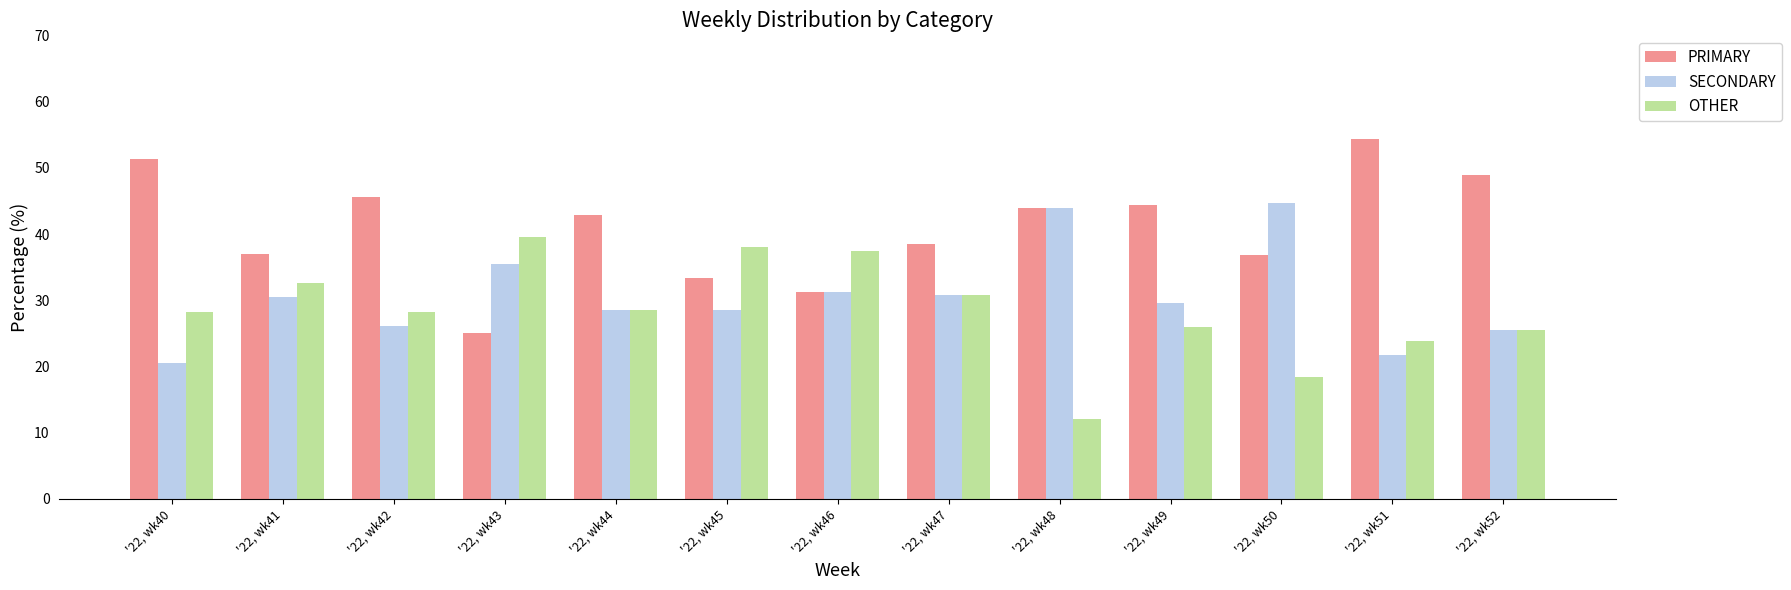

Which series has the largest total across all categories?

PRIMARY